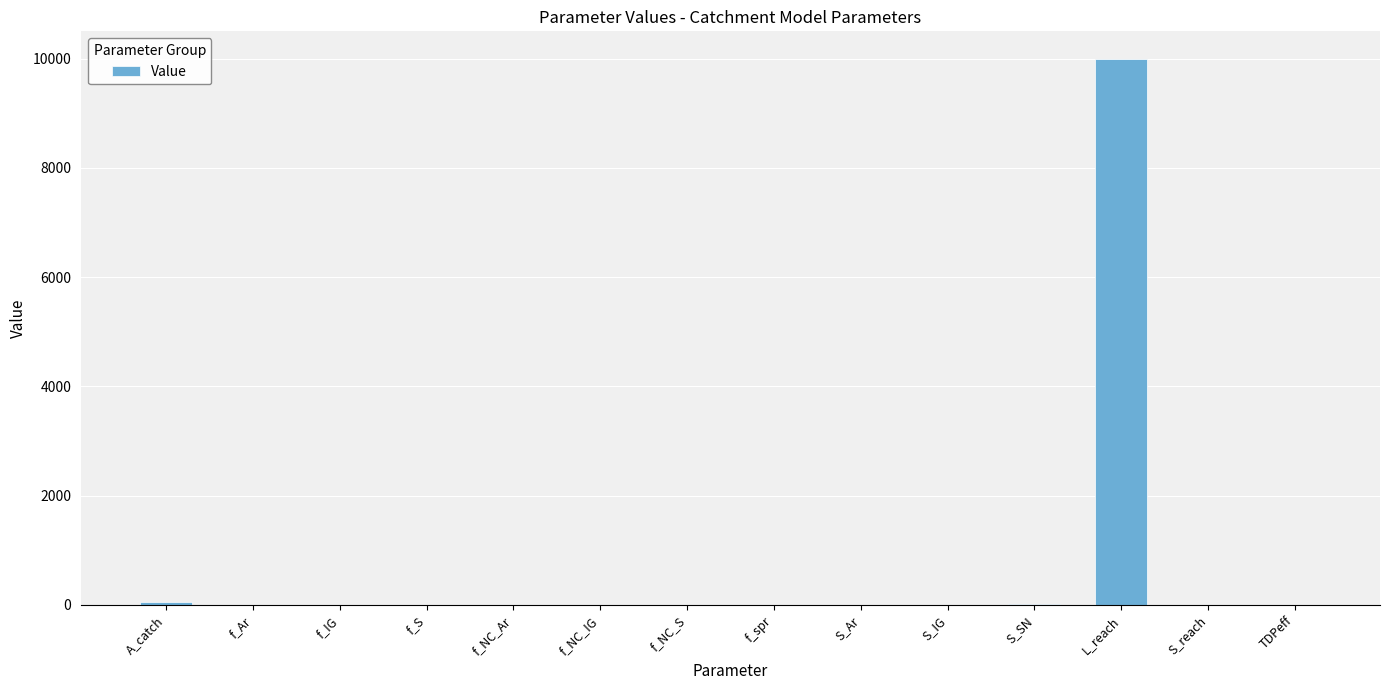

Is it true that the value at f_NC_IG is 0.0?

True